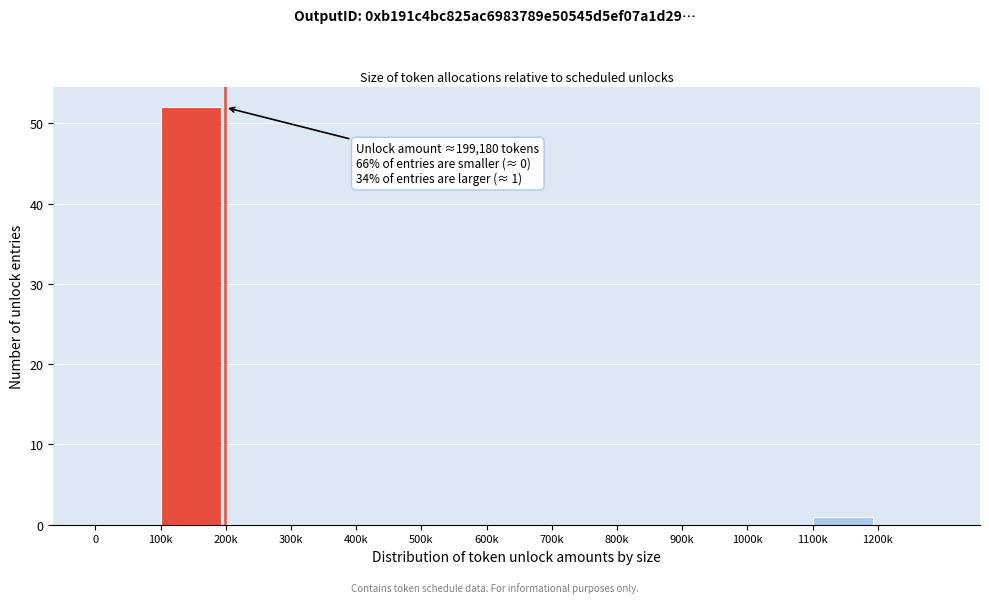

Reading left to right, transcribe all the data shown in this chart.

0=0	100k=52	200k=0	300k=0	400k=0	500k=0	600k=0	700k=0	800k=0	900k=0	1000k=0	1100k=1	1200k=0